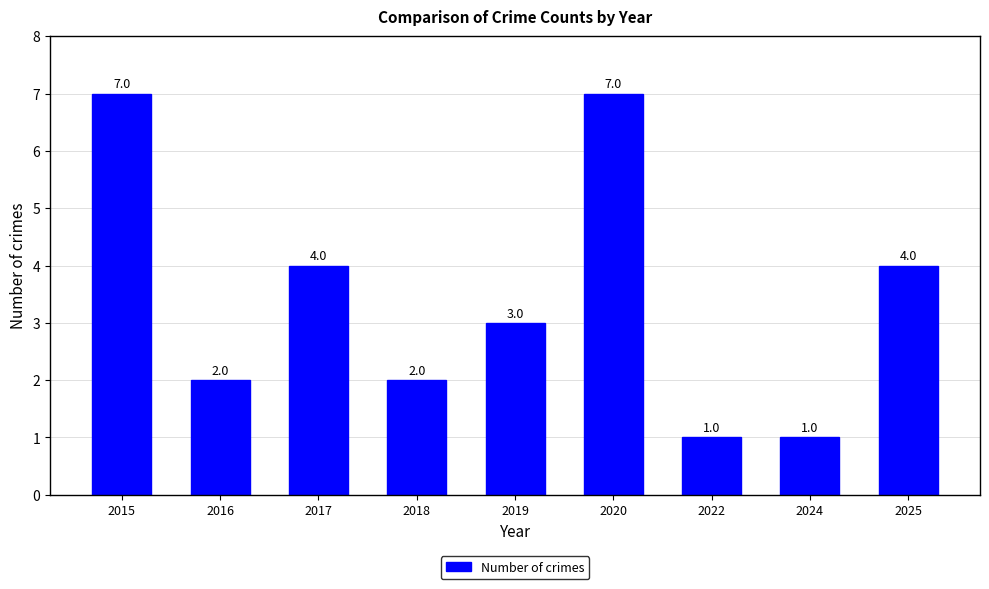

What is the ratio of the value at 2020 to the value at 2019?

2.3